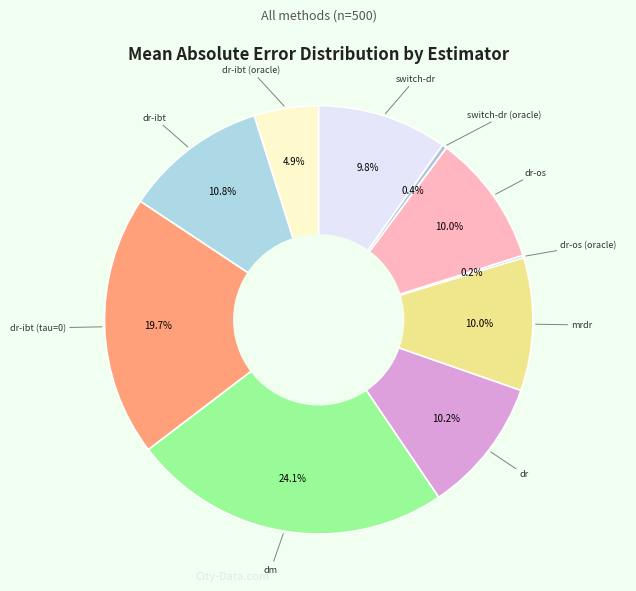

Between dr and dm, which is larger?

dm